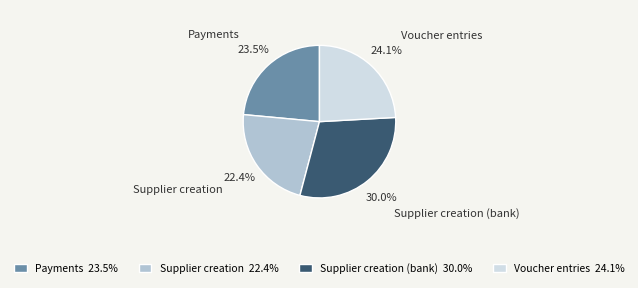

Count the number of slices in the pie.

4